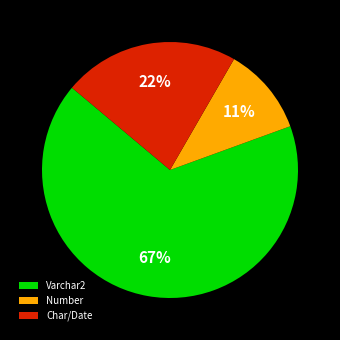

What percentage is the Varchar2 slice, to the nearest percent?

67%